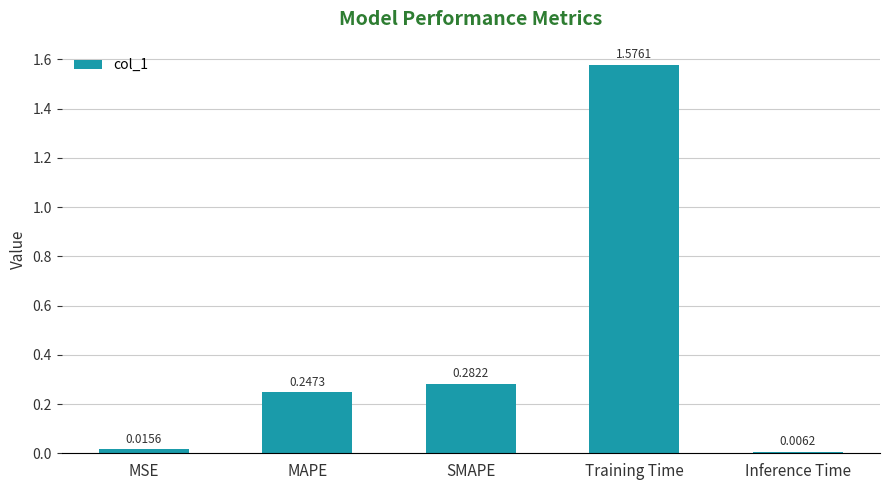

What is the difference between the values at SMAPE and Training Time?

1.3